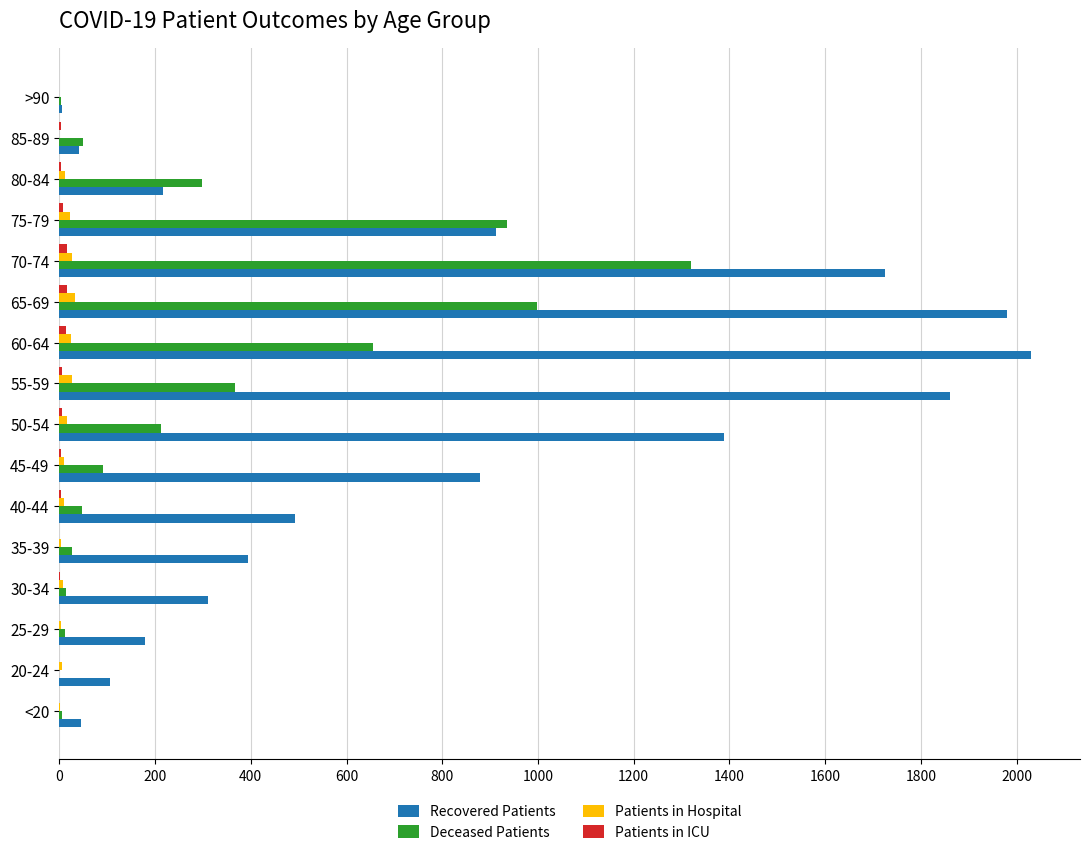

How many series are shown in this chart?

4